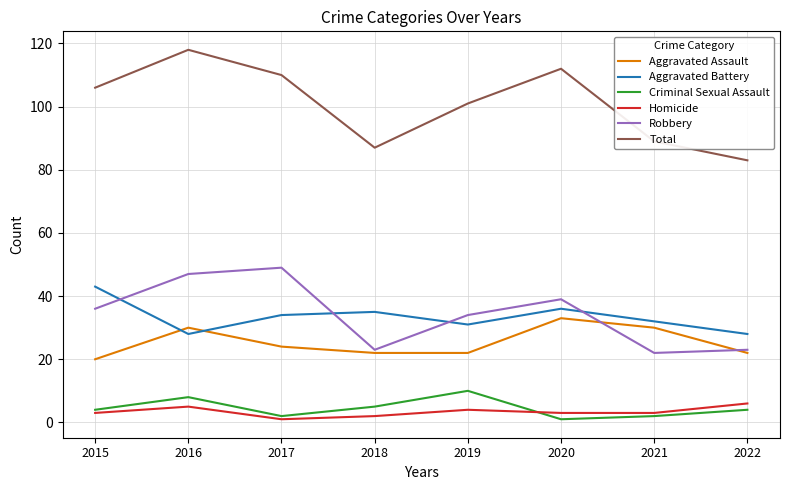

Where do Aggravated Battery and Robbery first cross each other?

2015 and 2016